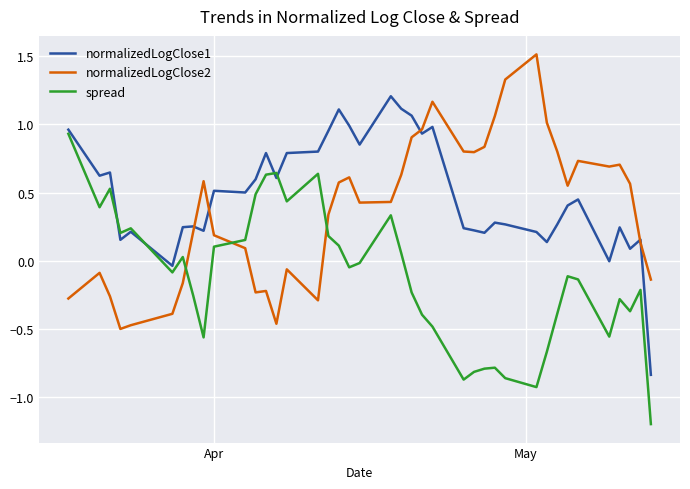

In normalizedLogClose2, how many points are lower than both neighbors (excluding endpoints)?

8